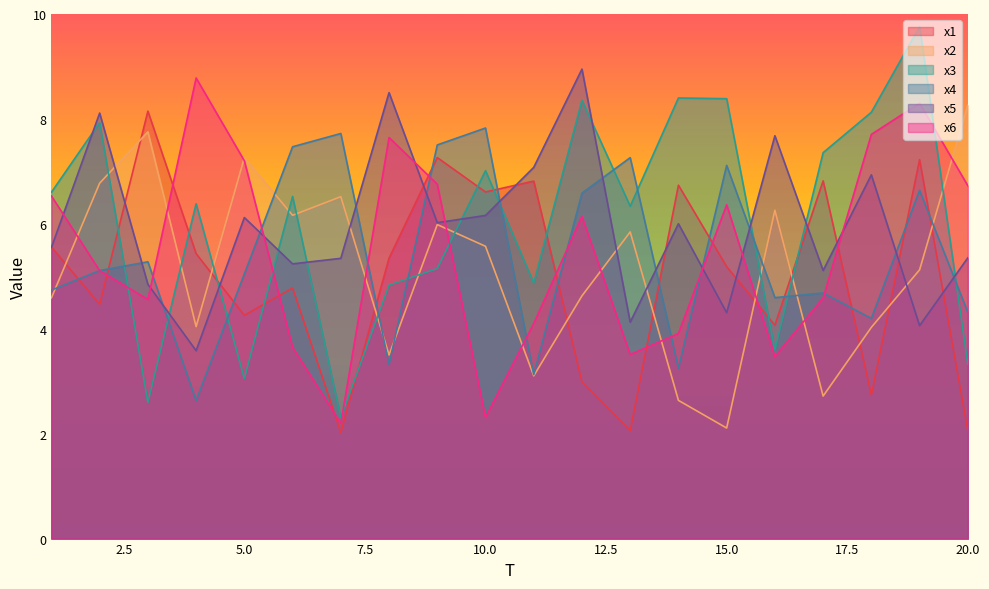

At which category is the sum across all series the highest?

19